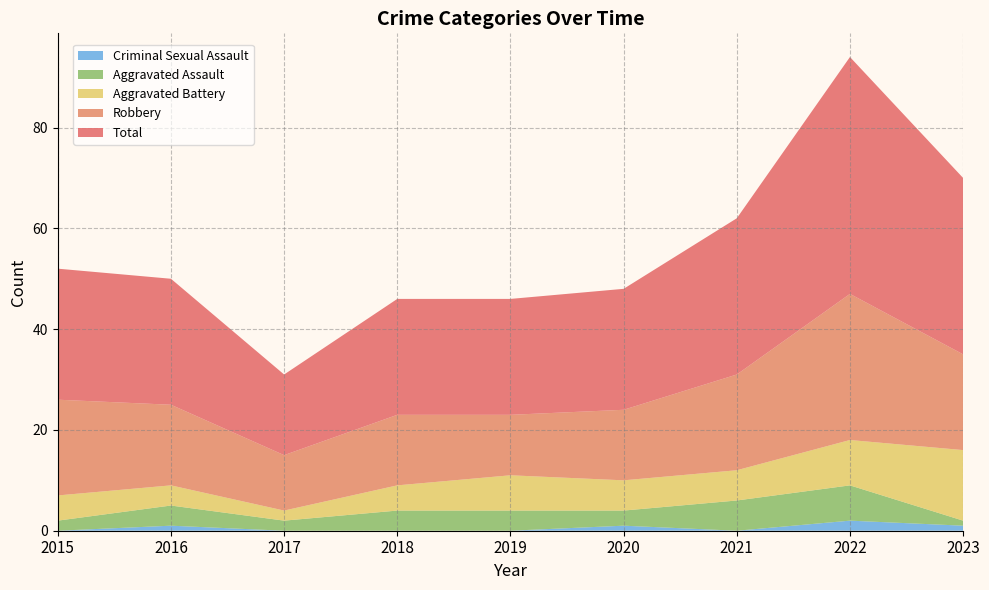

Reading left to right, what are all the values shown in this chart?

Aggravated Assault: 2015=2	2016=4	2017=2	2018=4	2019=4	2020=3	2021=6	2022=7	2023=1
Aggravated Battery: 2015=5	2016=4	2017=2	2018=5	2019=7	2020=6	2021=6	2022=9	2023=14
Criminal Sexual Assault: 2015=0	2016=1	2017=0	2018=0	2019=0	2020=1	2021=0	2022=2	2023=1
Robbery: 2015=19	2016=16	2017=11	2018=14	2019=12	2020=14	2021=19	2022=29	2023=19
Total: 2015=26	2016=25	2017=16	2018=23	2019=23	2020=24	2021=31	2022=47	2023=35